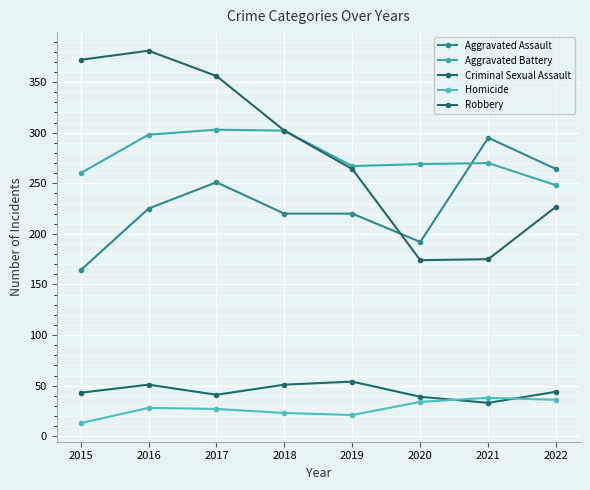

What are all the series names shown in the legend?

Aggravated Assault, Aggravated Battery, Criminal Sexual Assault, Homicide, Robbery